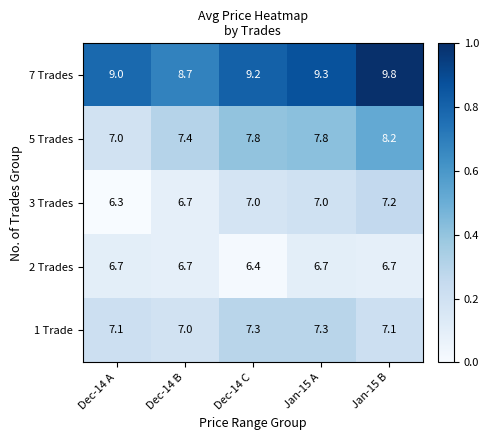

Which category has the highest value across all series?

Jan-15 B